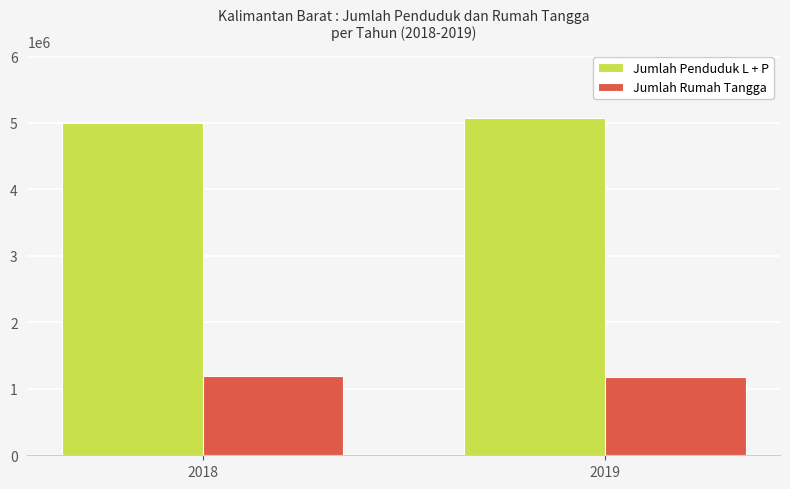

Which category has the highest value across all series?

2019